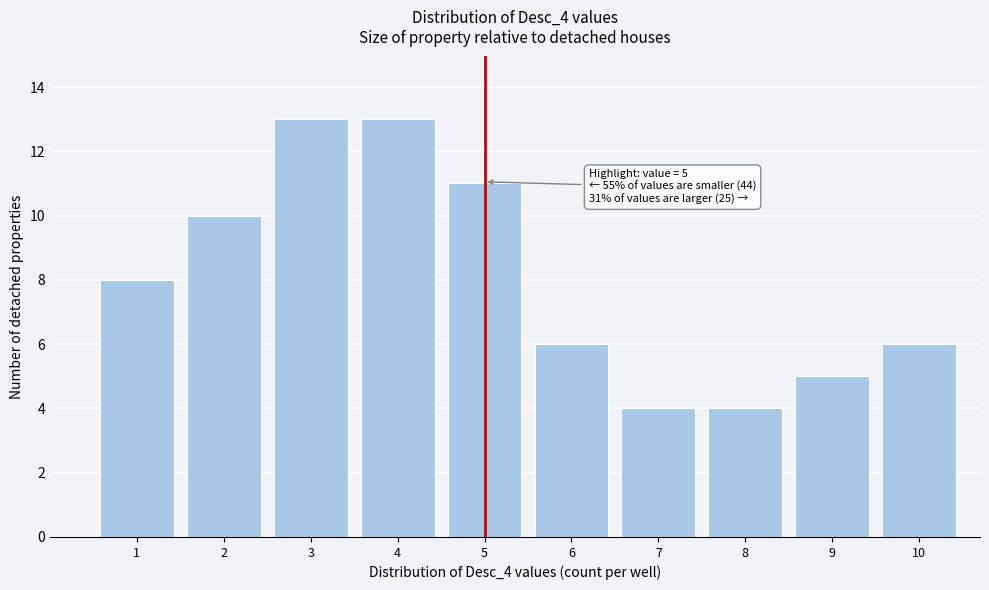

Reading left to right, extract all data points from this chart.

8	10	13	13	11	6	4	4	5	6